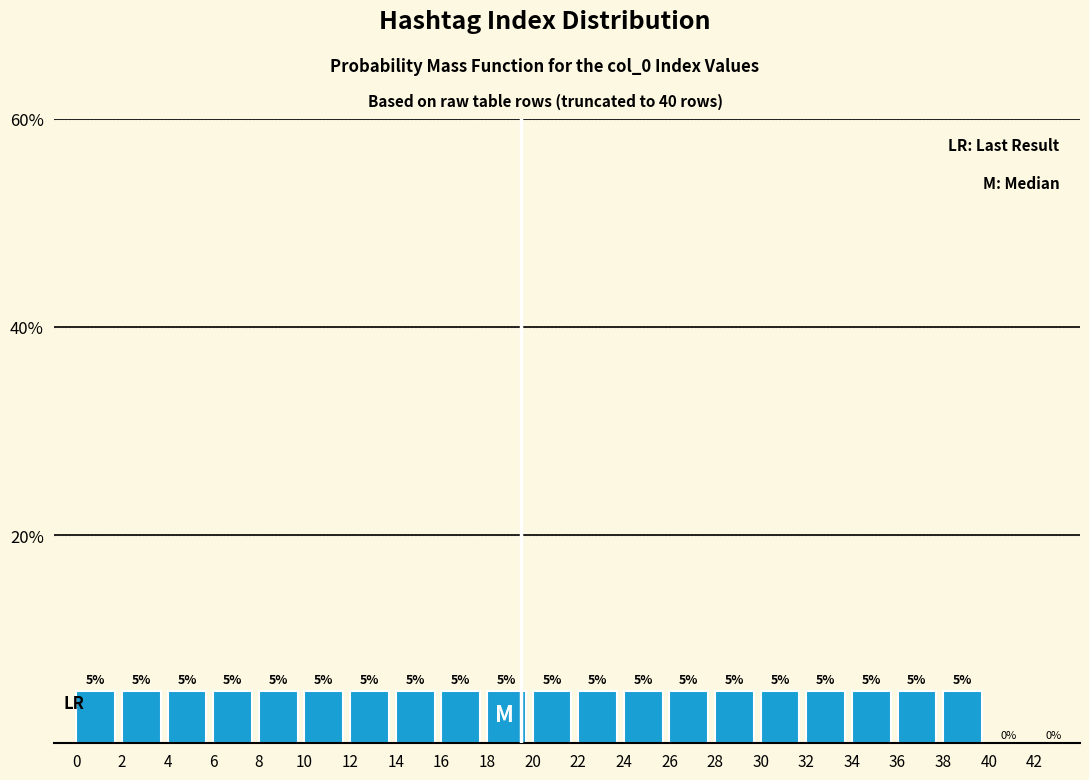

How tall is the bar that spans 0 to 2 on the x-axis?

5